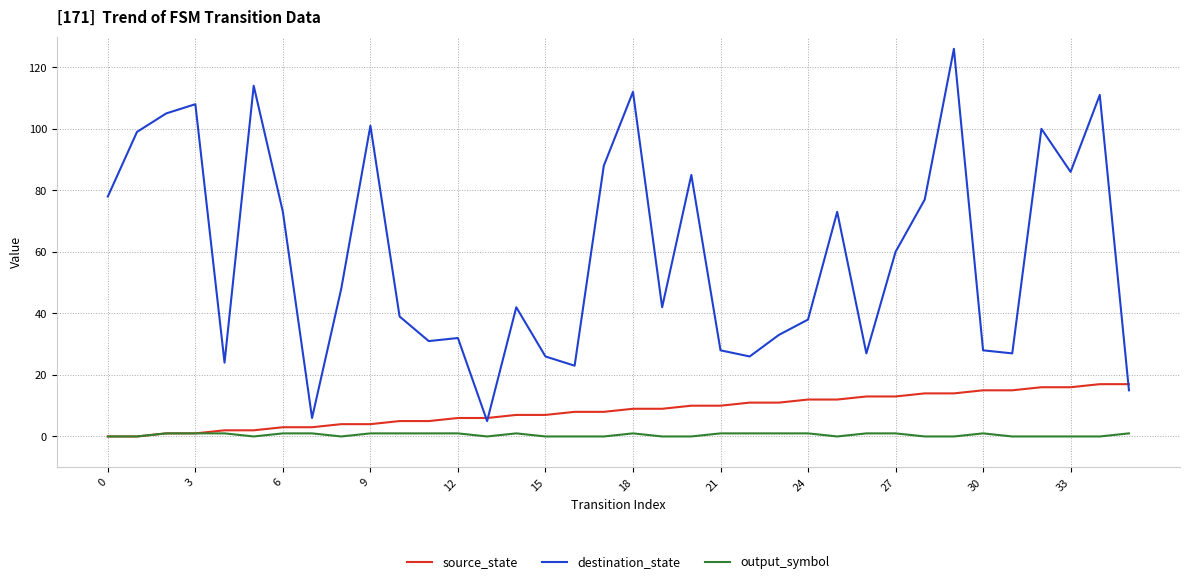

Count the number of categories in the chart.

36